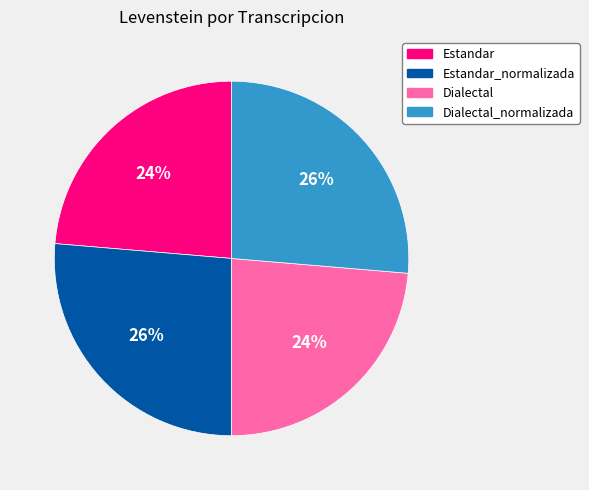

To the nearest percent, what portion does Dialectal represent?

24%